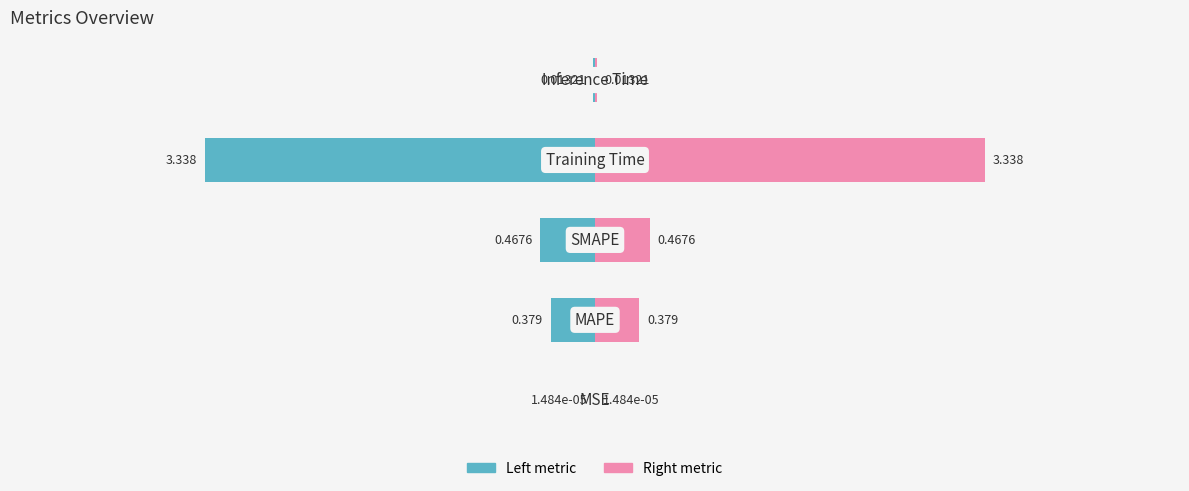

True or false: Right metric has a value of 0.2 at 1.

False